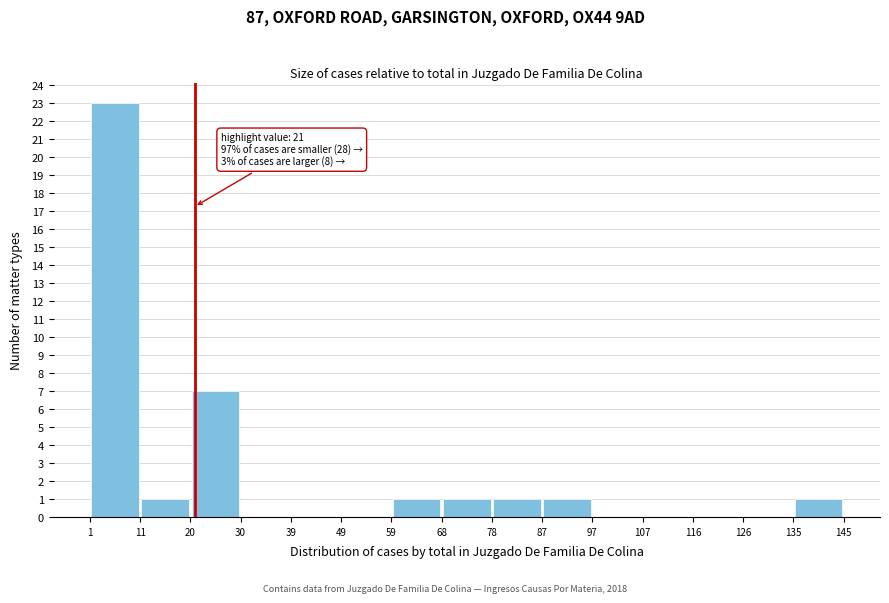

Over which range of the x-axis is the bar tallest?

1 to 11